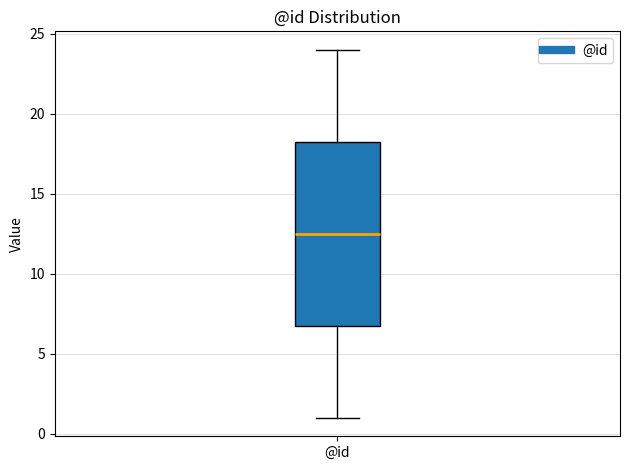

Read this box plot against the y-axis: the position of the median line, the range covered by the box, and the ends of both whiskers. The values are not printed on the chart, so give them approximately, as read against the axis.

median 12.5, box 7.0 to 18.5, whiskers 1.0 to 24.0